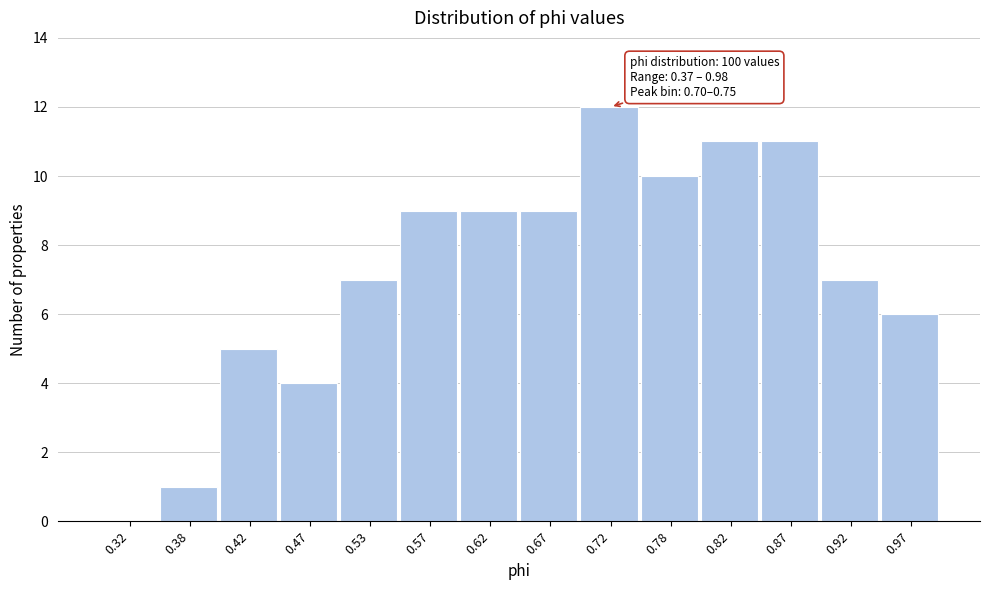

Which range on the x-axis has the tallest bar?

0.70 to 0.75